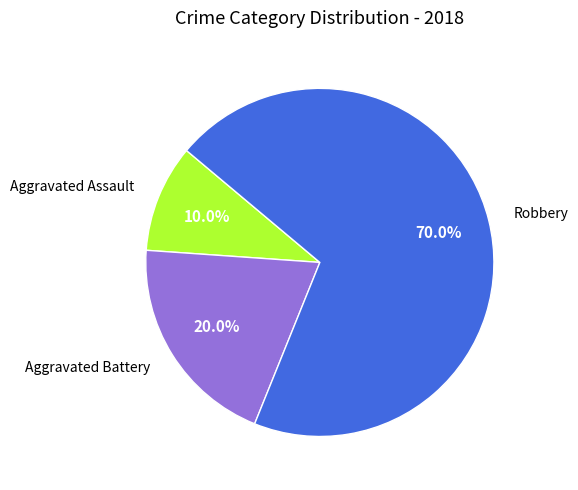

Count the number of slices in the pie.

3